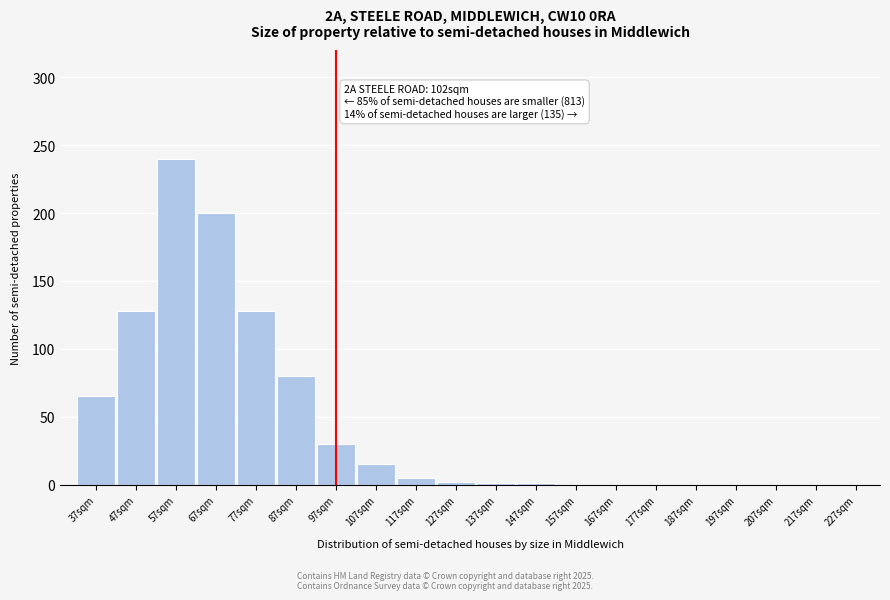

The value at 77sqm is 219. True or false?

False